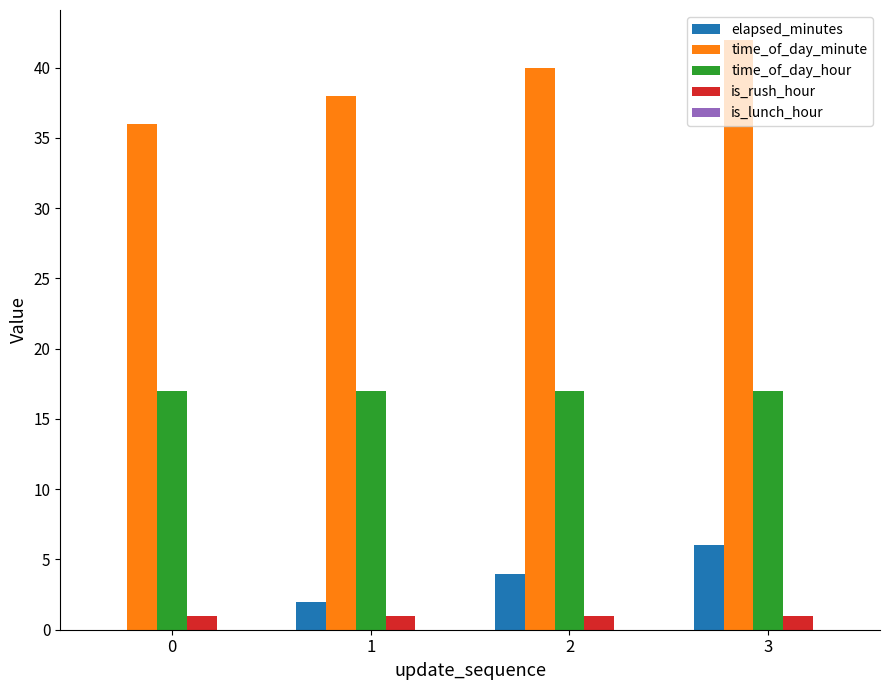

Are the bars grouped side by side (vs. stacked)?

Yes